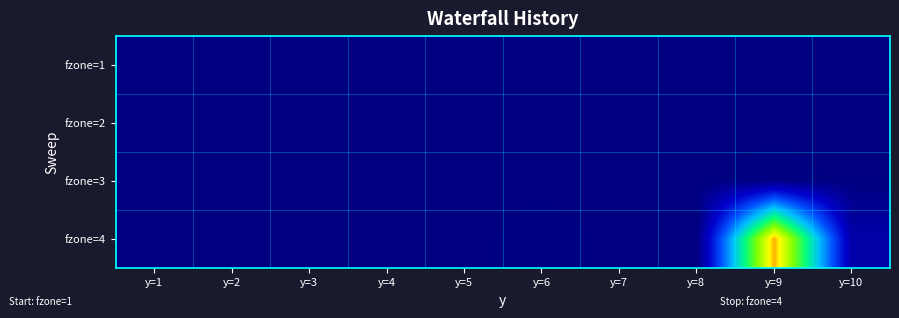

How many data points does each series have?

10